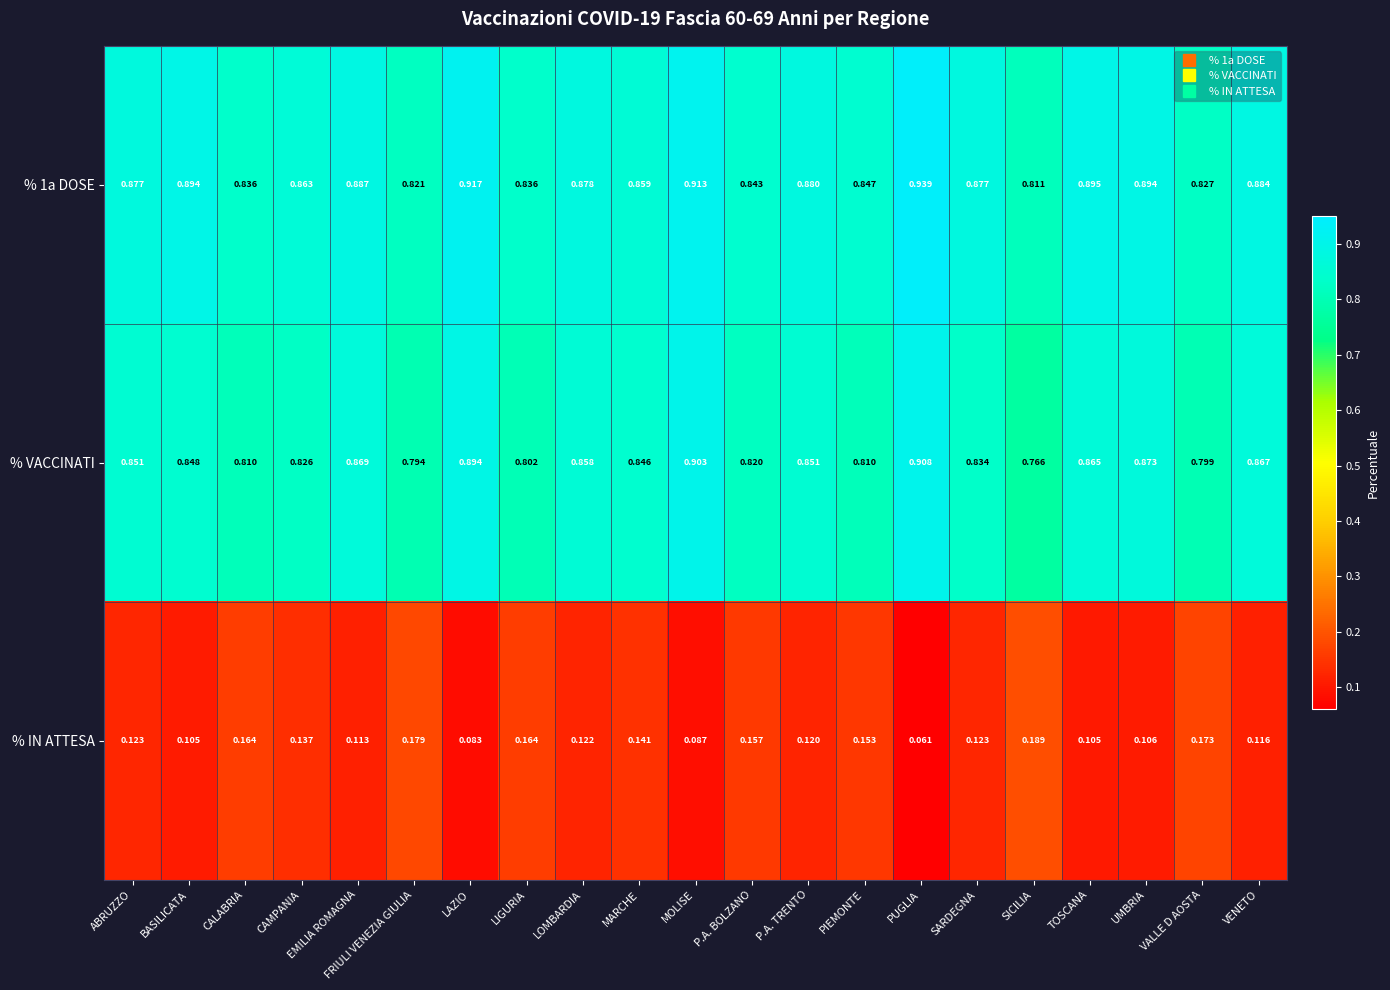

Which series has the largest range (max minus min)?

% VACCINATI